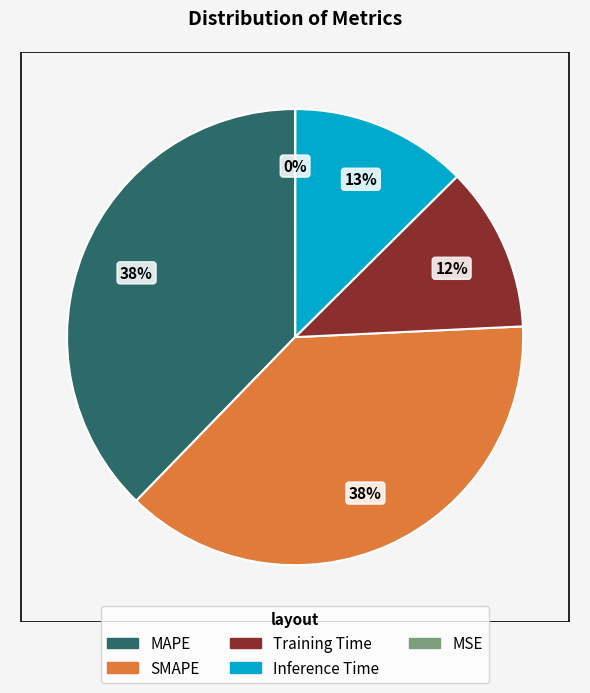

To the nearest percent, what is the average slice percentage?

20%